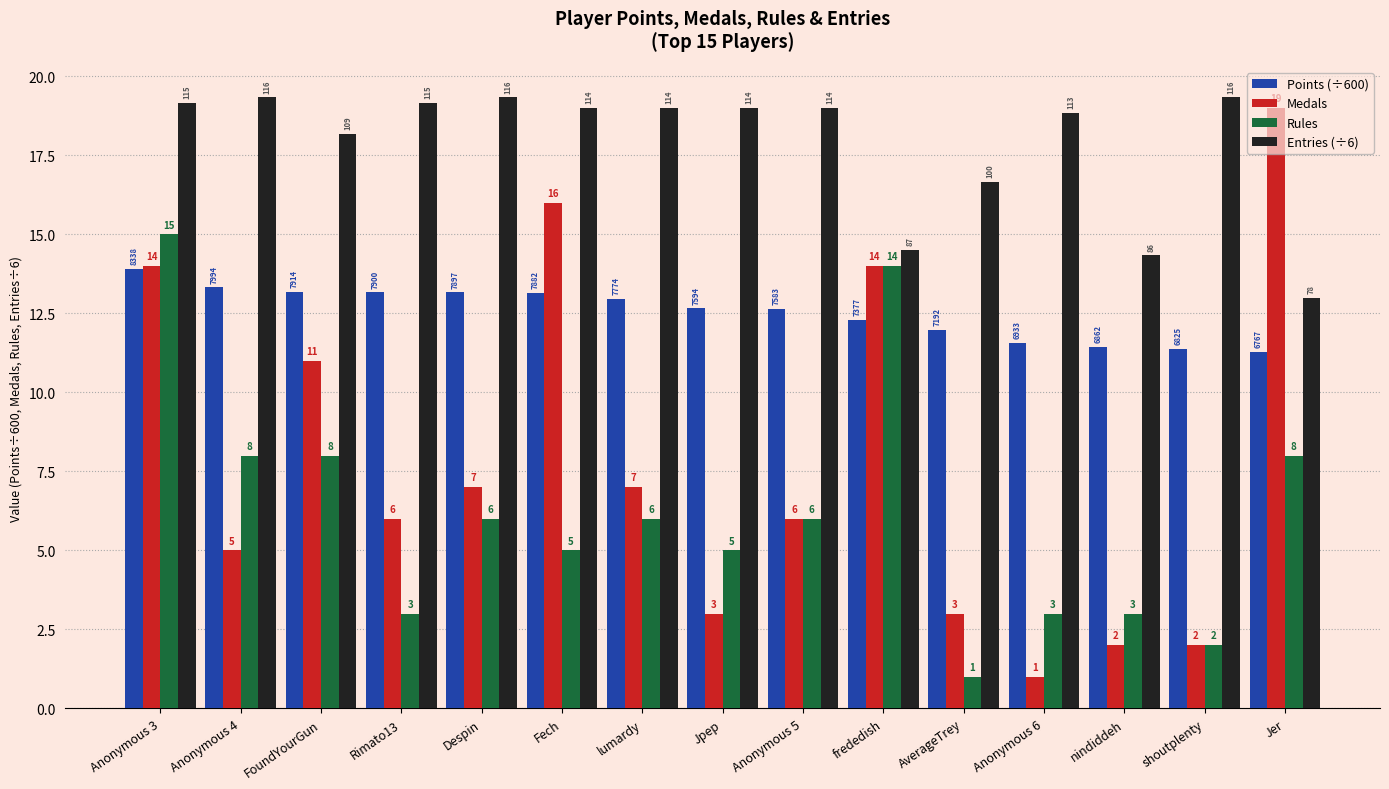

What is the label of the 2nd bar from the right?

shoutplenty